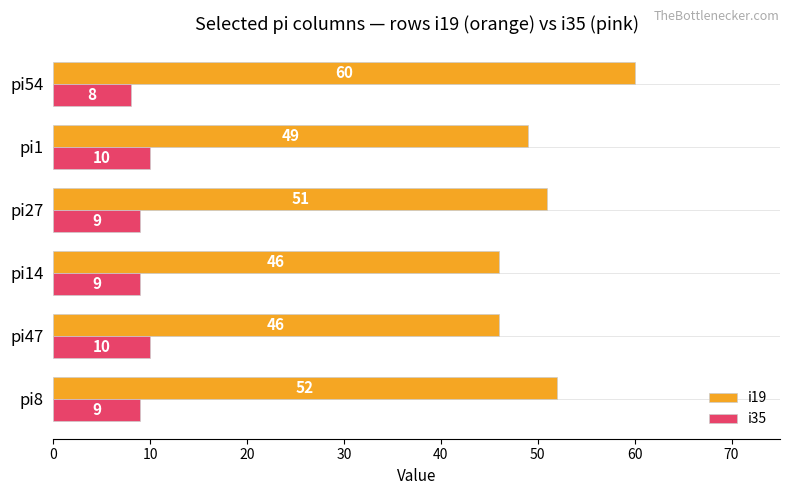

How many data points in i35 are less than 9?

1